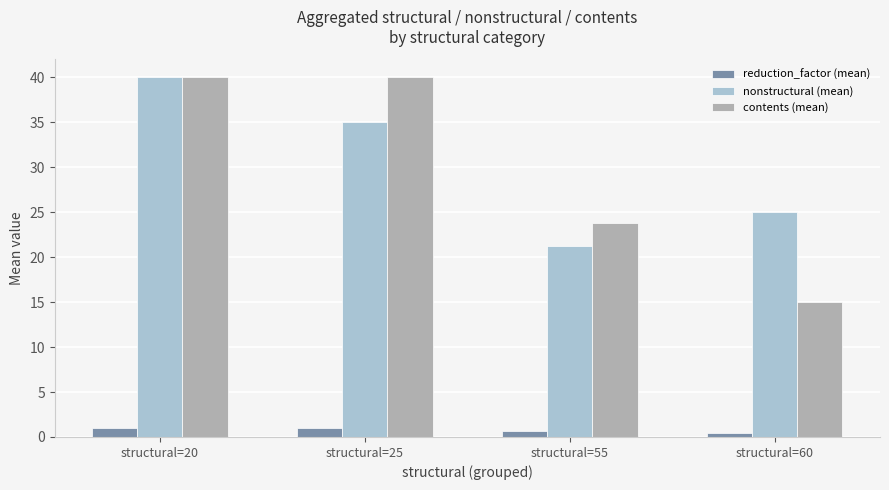

What is the average value of the nonstructural (mean) series?

30.3